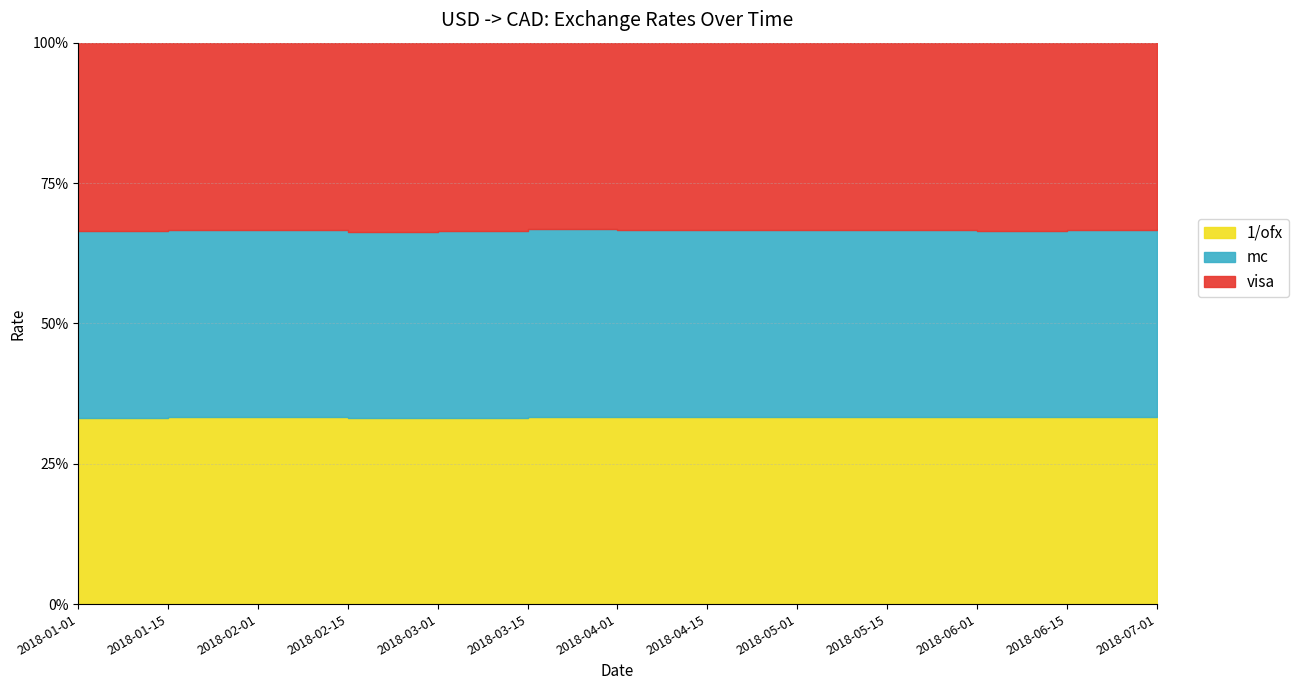

What is the difference between the highest and lowest values at 2018-03-01?

0.4